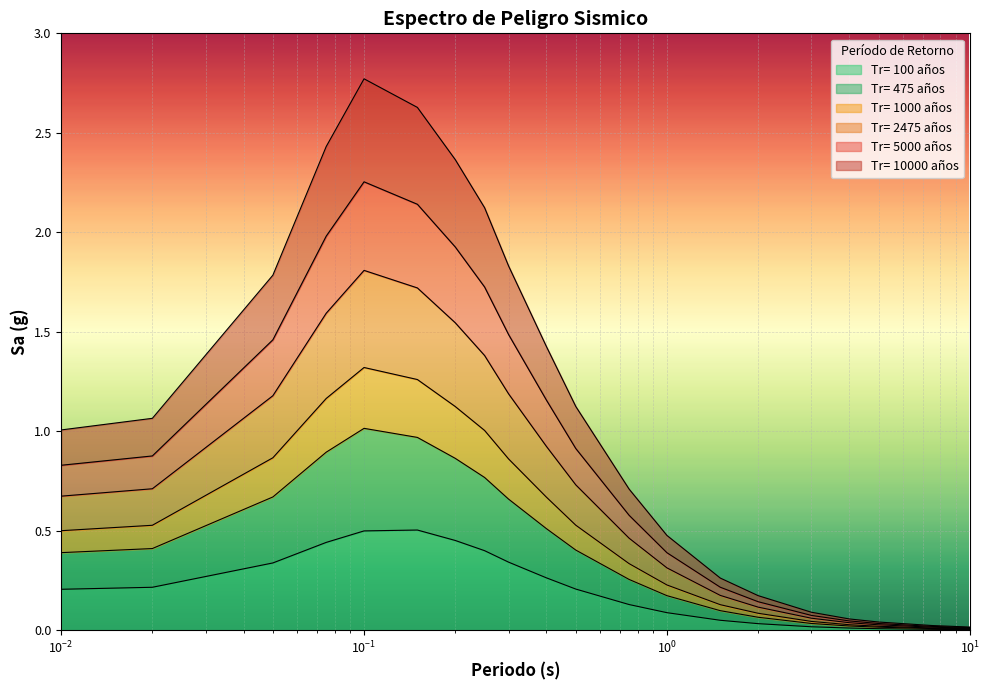

True or false: Tr= 10000 años and Tr= 5000 años cross at least once.

False